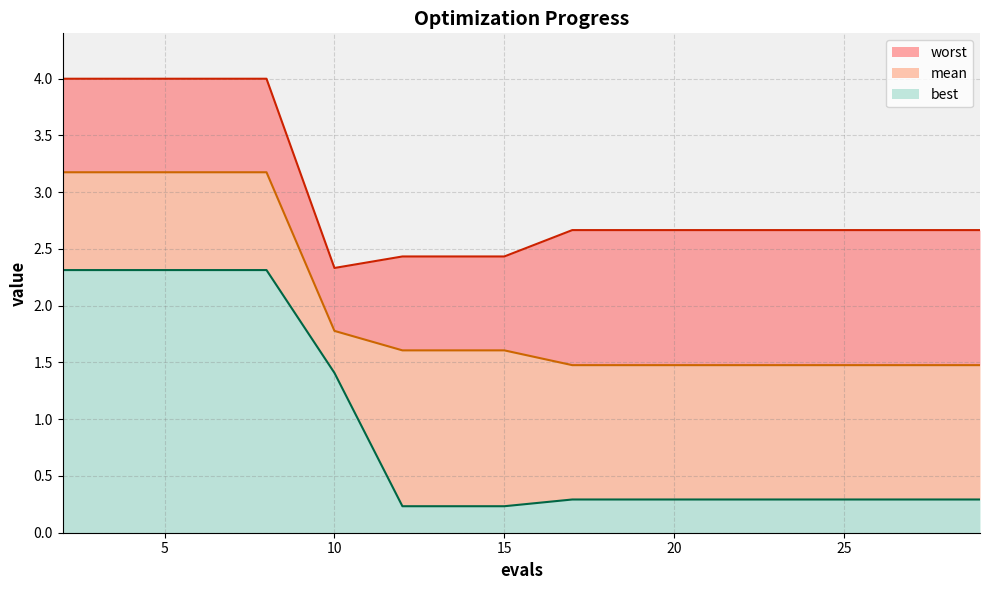

What is the maximum value for best?

2.3